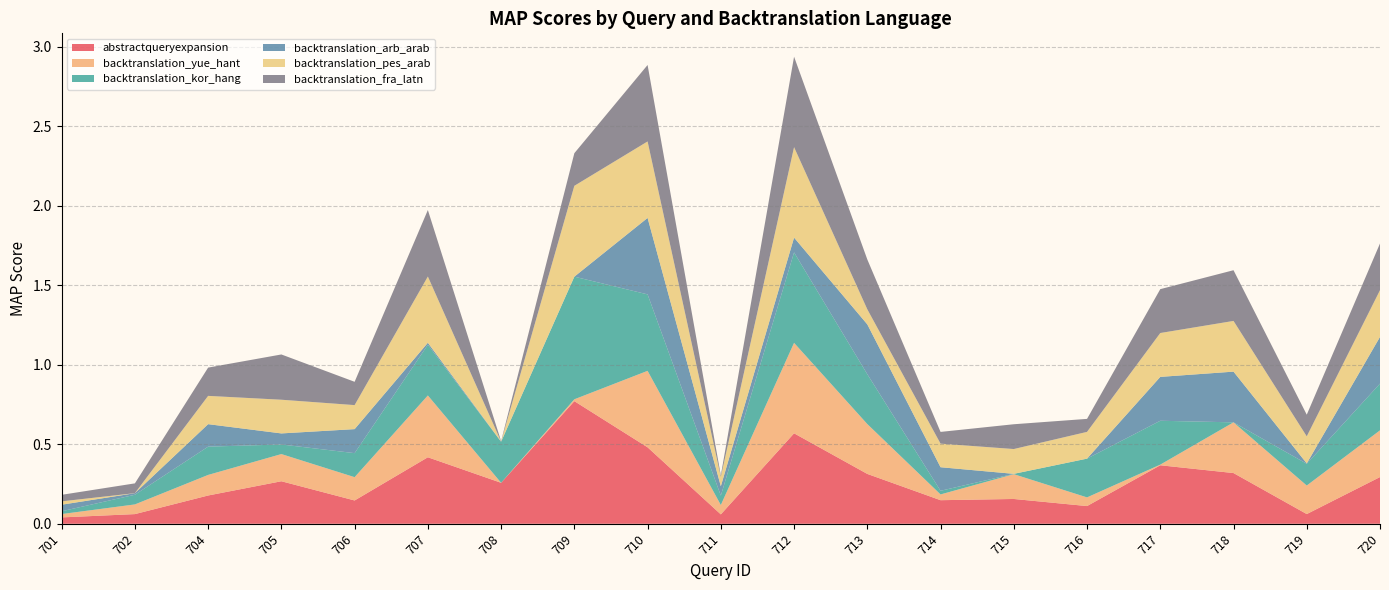

Reading right to left, extract all data points from this chart.

abstractqueryexpansion: 720=0.3	719=0.1	718=0.3	717=0.4	716=0.1	715=0.2	714=0.1	713=0.3	712=0.6	711=0.1	710=0.5	709=0.8	708=0.3	707=0.4	706=0.1	705=0.3	704=0.2	702=0.1	701=0.0
backtranslation_yue_hant: 720=0.3	719=0.2	718=0.3	717=0.0	716=0.1	715=0.2	714=0.0	713=0.3	712=0.6	711=0.1	710=0.5	709=0.0	708=0.0	707=0.4	706=0.1	705=0.2	704=0.1	702=0.1	701=0.0
backtranslation_kor_hang: 720=0.3	719=0.1	718=0.0	717=0.3	716=0.2	715=0.0	714=0.0	713=0.3	712=0.6	711=0.1	710=0.5	709=0.8	708=0.3	707=0.3	706=0.2	705=0.1	704=0.2	702=0.1	701=0.0
backtranslation_arb_arab: 720=0.3	719=0.0	718=0.3	717=0.3	716=0.0	715=0.0	714=0.1	713=0.3	712=0.1	711=0.1	710=0.5	709=0.0	708=0.0	707=0.0	706=0.2	705=0.1	704=0.1	702=0.0	701=0.0
backtranslation_pes_arab: 720=0.3	719=0.2	718=0.3	717=0.3	716=0.2	715=0.2	714=0.1	713=0.1	712=0.6	711=0.1	710=0.5	709=0.6	708=0.0	707=0.4	706=0.2	705=0.2	704=0.2	702=0.0	701=0.0
backtranslation_fra_latn: 720=0.3	719=0.1	718=0.3	717=0.3	716=0.1	715=0.2	714=0.1	713=0.3	712=0.6	711=0.0	710=0.5	709=0.2	708=0.0	707=0.4	706=0.1	705=0.3	704=0.2	702=0.1	701=0.0